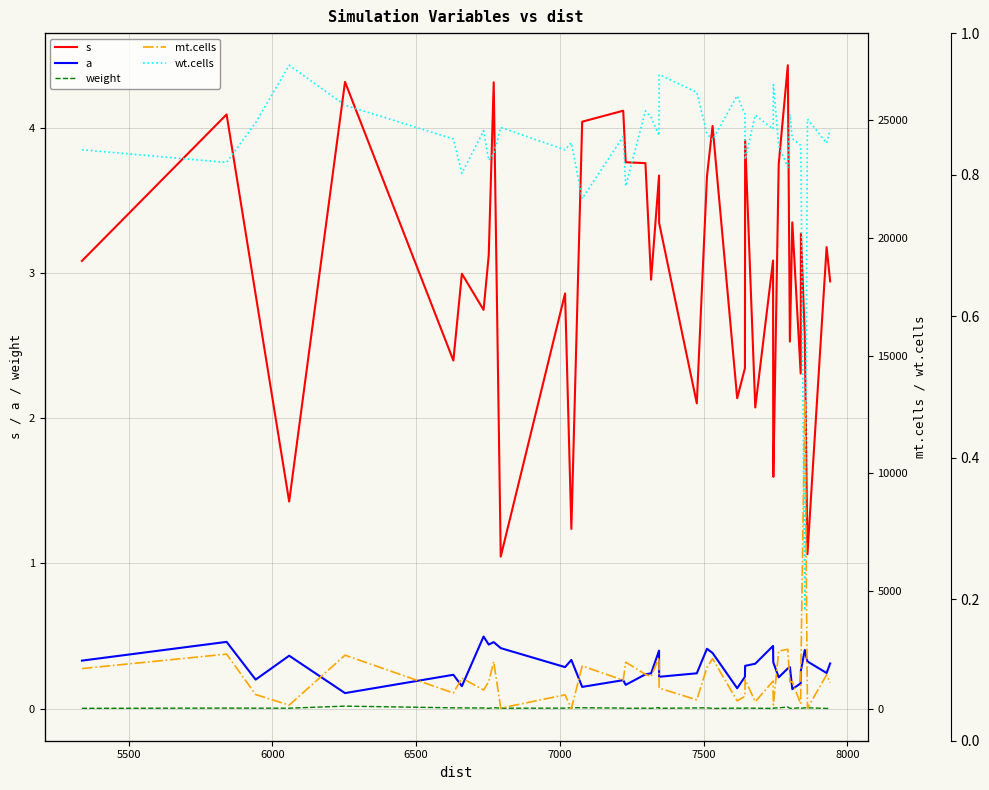

What is the sum of all wt.cells values?

958026.0